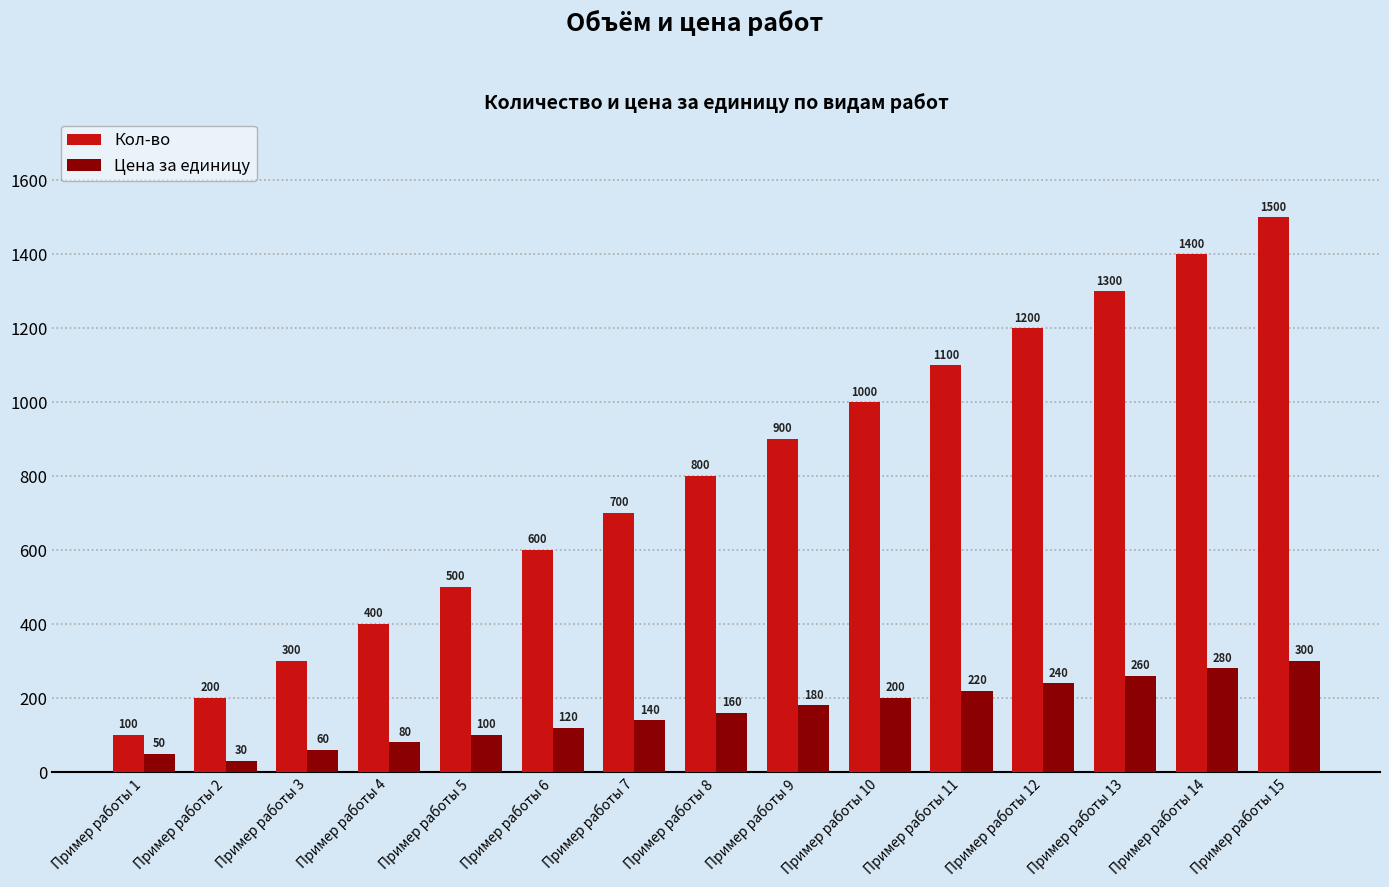

What is the total value across all series at Пример работы 1?

150